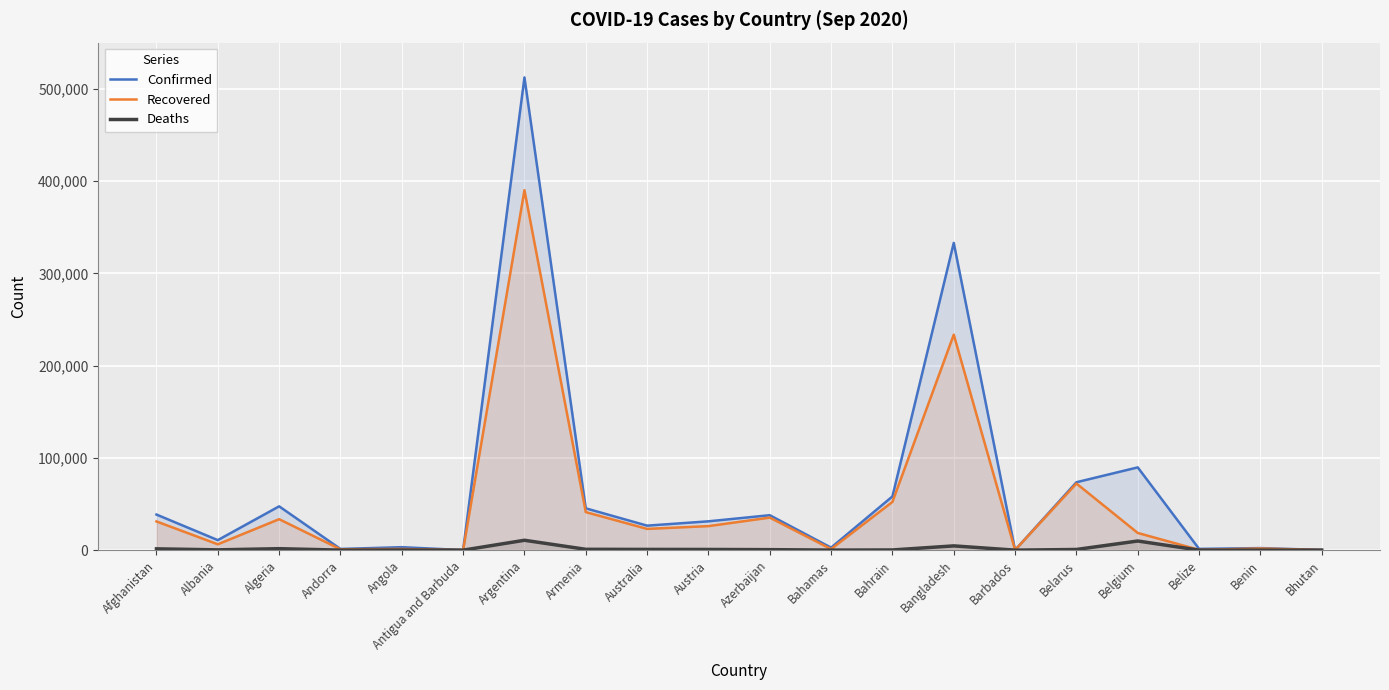

How many values in Deaths are above zero?

19